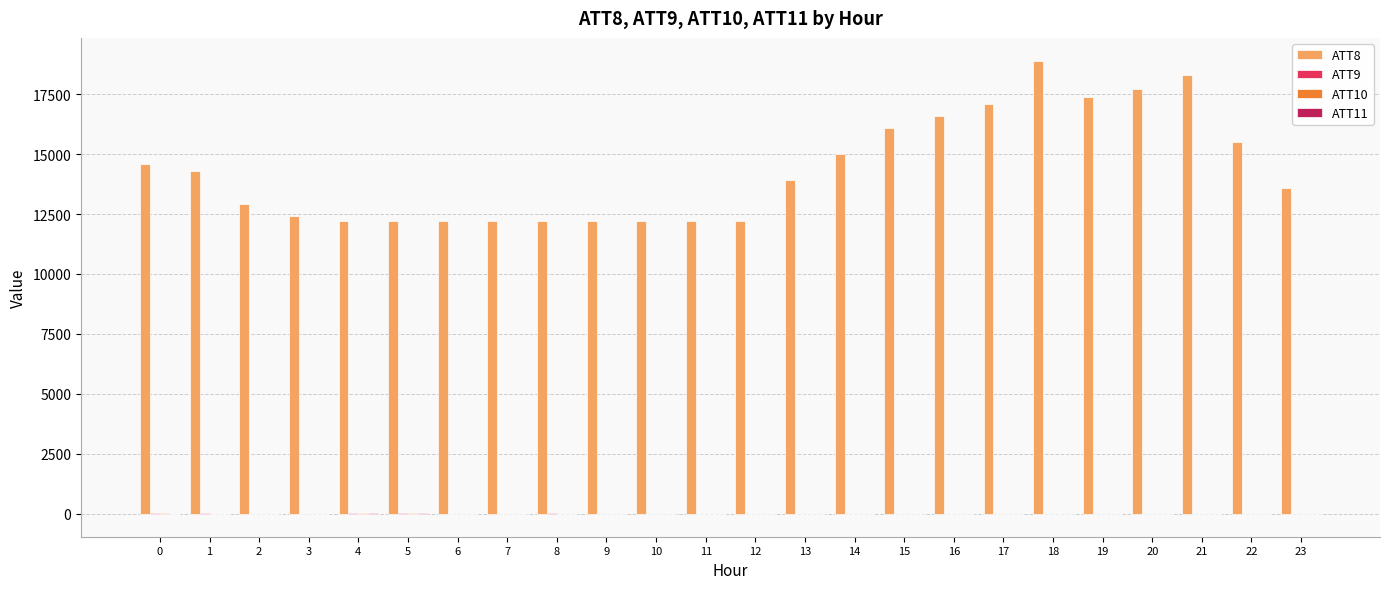

What is the greatest value displayed?

18900.0